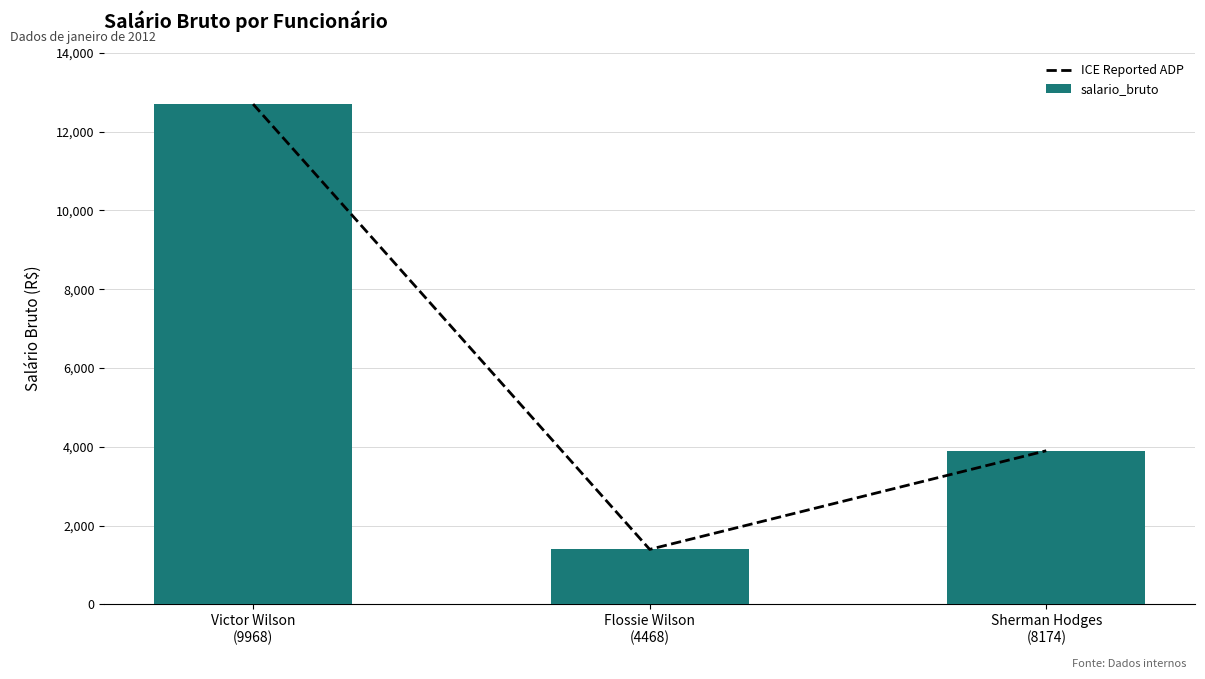

True or false: ICE Reported ADP has a value of 1396.5 at Flossie Wilson
(4468).

True